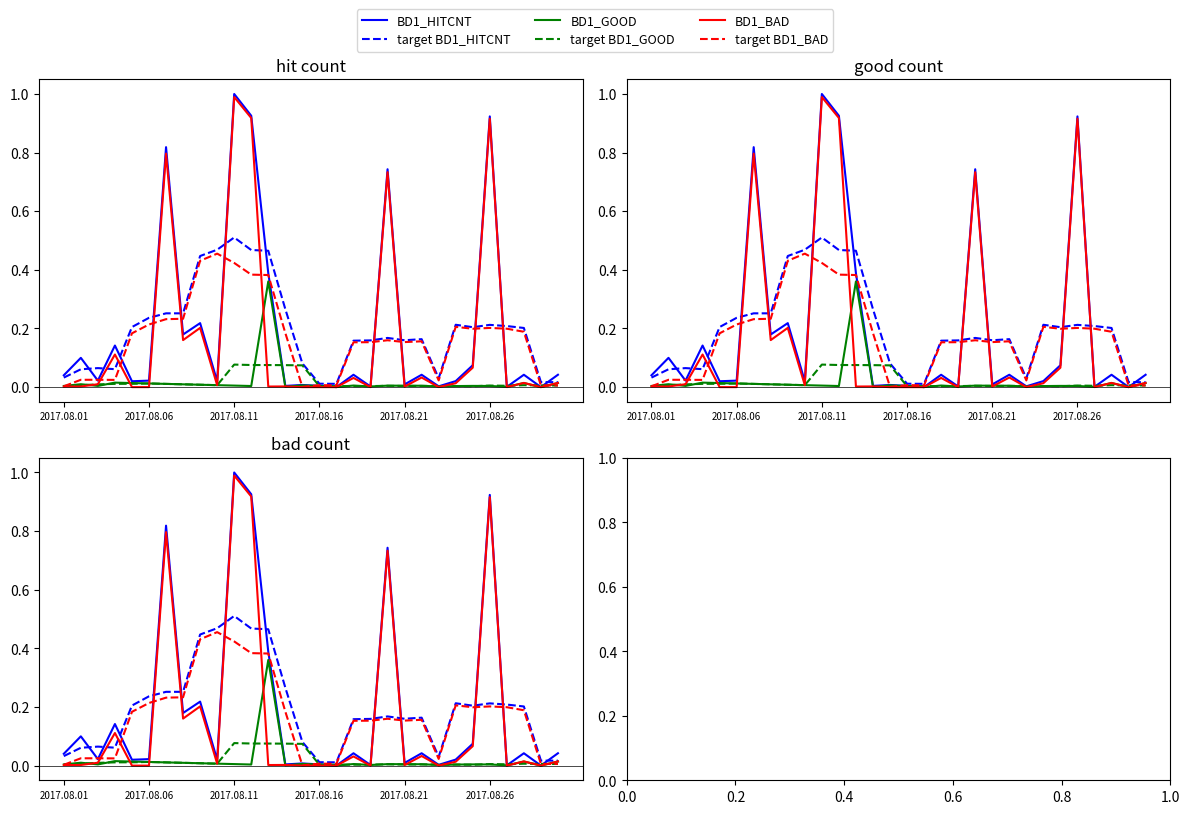

What is the label of the 3rd point from the right?

27